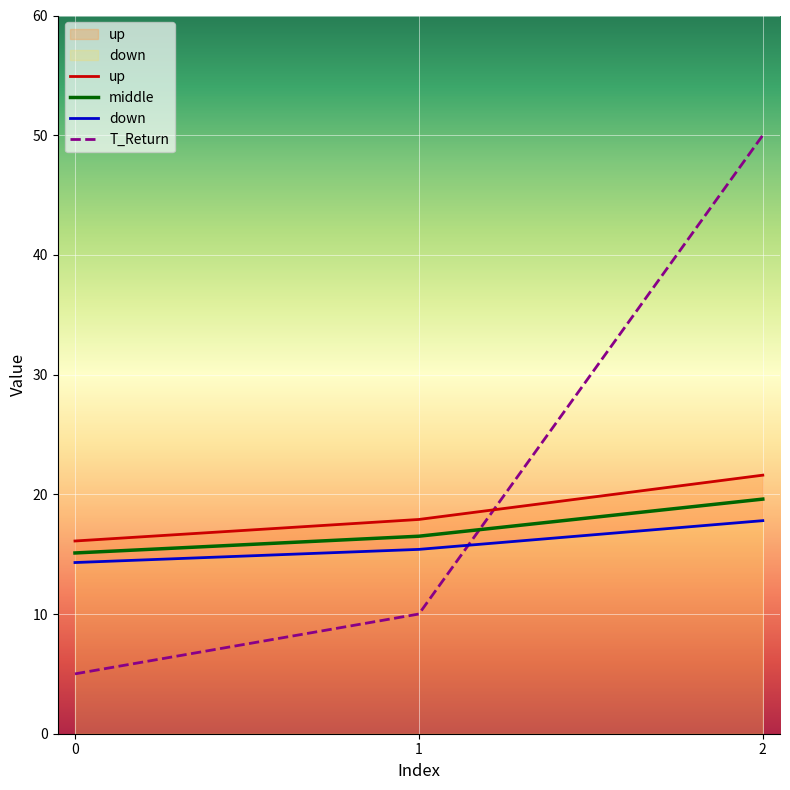

Rank the series by their average value, from lowest to highest.

down, middle, up, T_Return